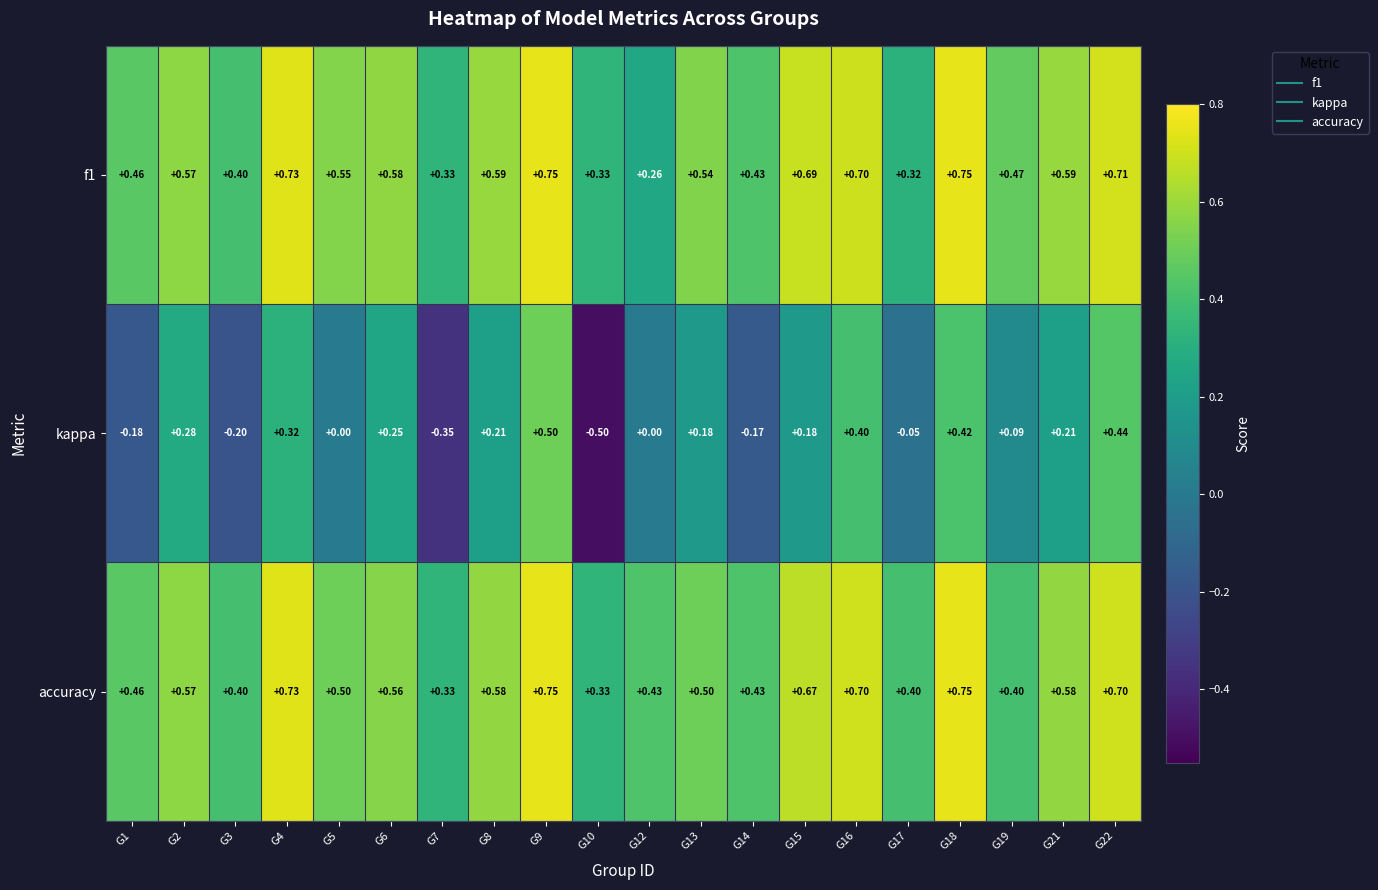

What is the total value across all series at G12?

0.7